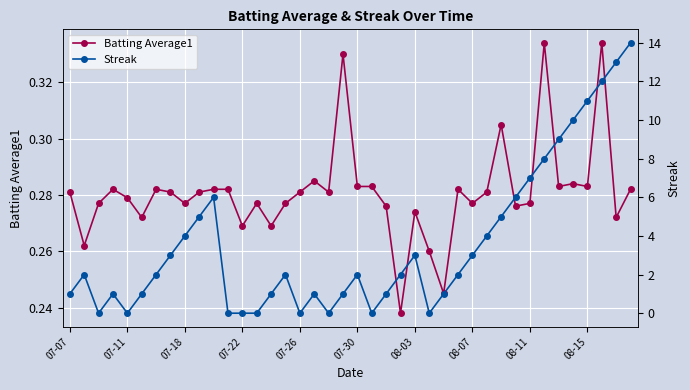

Is it true that Batting Average1 equals 0.4 at 07-22?

False